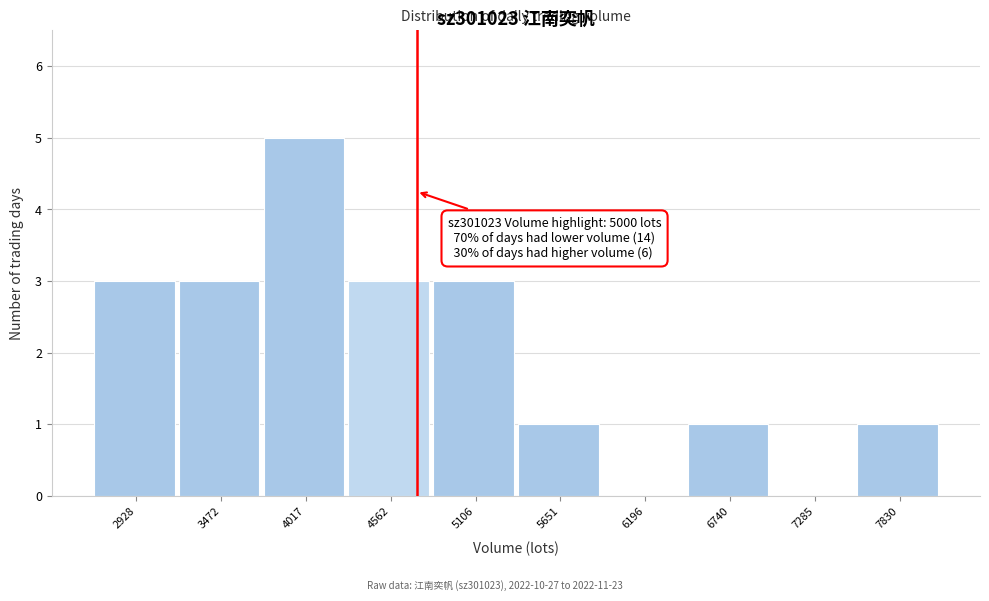

Reading left to right, what are all the values shown in this chart?

2928=3	3472=3	4017=5	4562=3	5106=3	5651=1	6196=0	6740=1	7285=0	7830=1